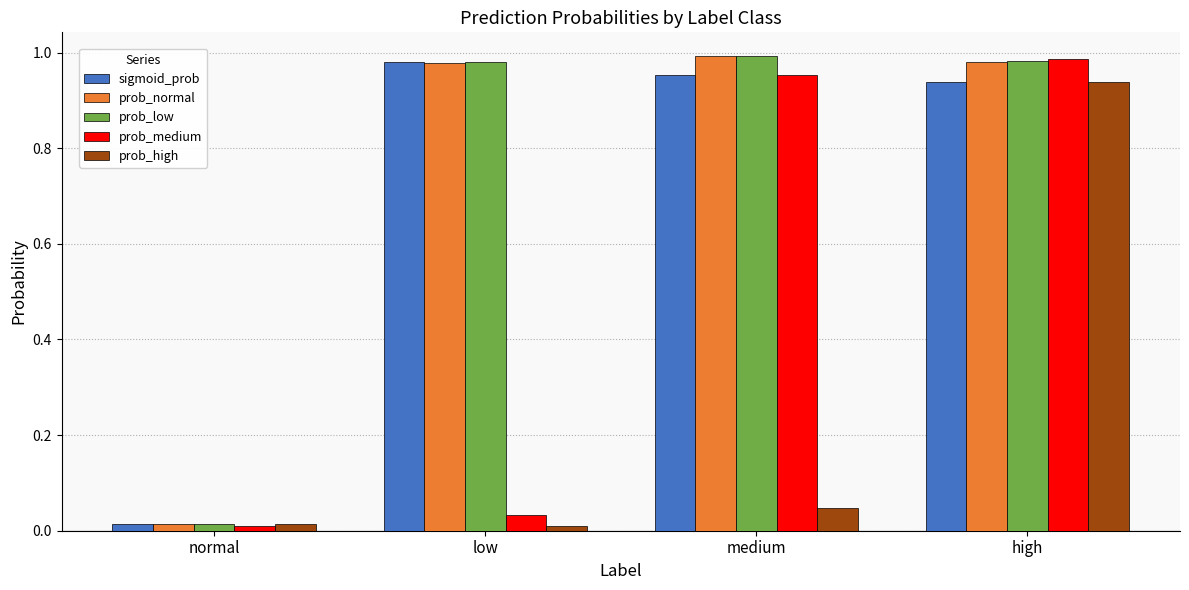

True or false: sigmoid_prob has a value of 1.0 at medium.

True